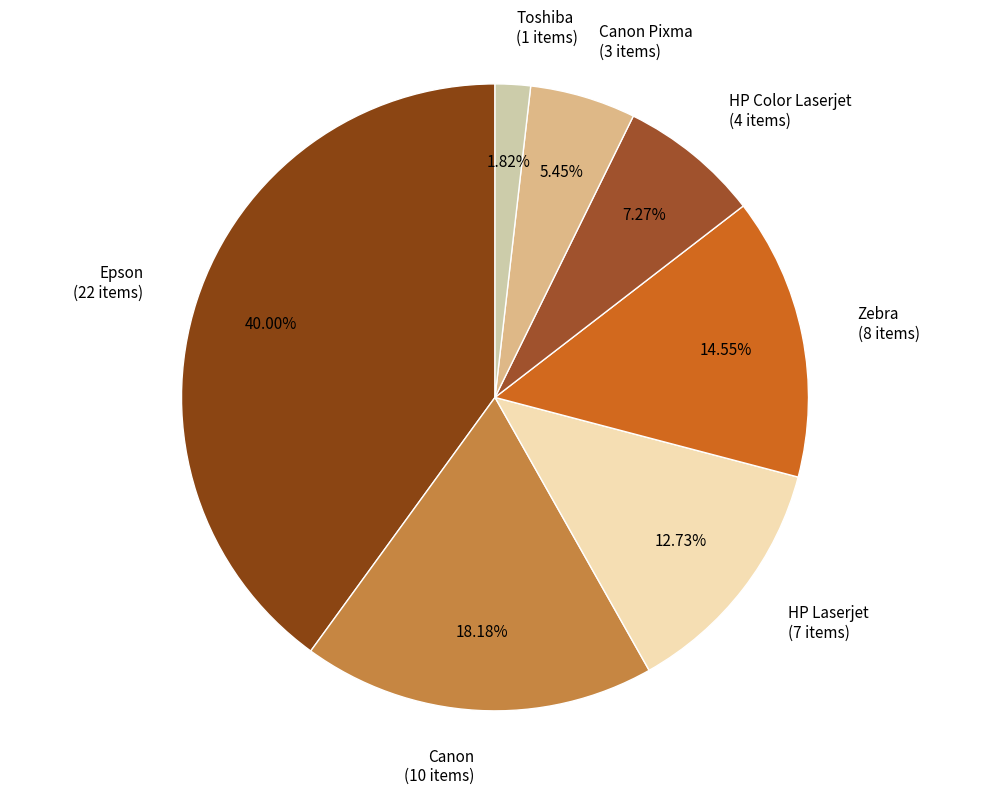

Which slice is the largest?

Epson